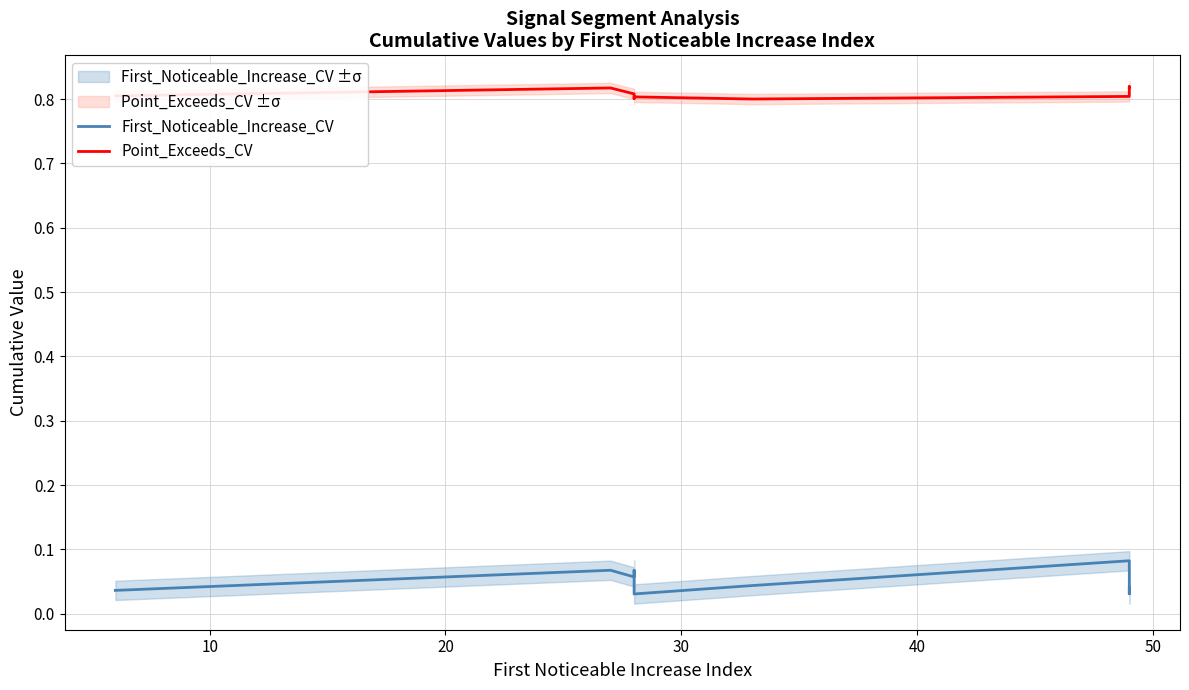

In First_Noticeable_Increase_CV, how many points are higher than both neighbors (excluding endpoints)?

3